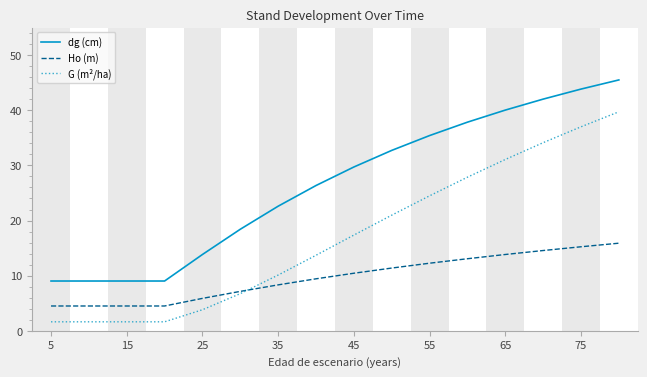

What is the smallest value displayed?

1.6